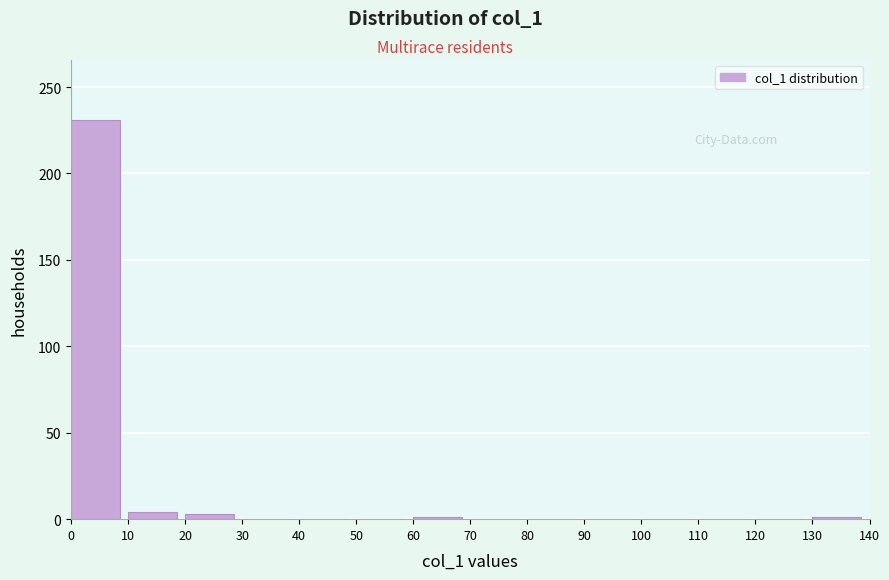

What is the height of the bar covering 0 to 10 on the x-axis? The values are not printed on the chart, so give them approximately, as read against the axis.

230